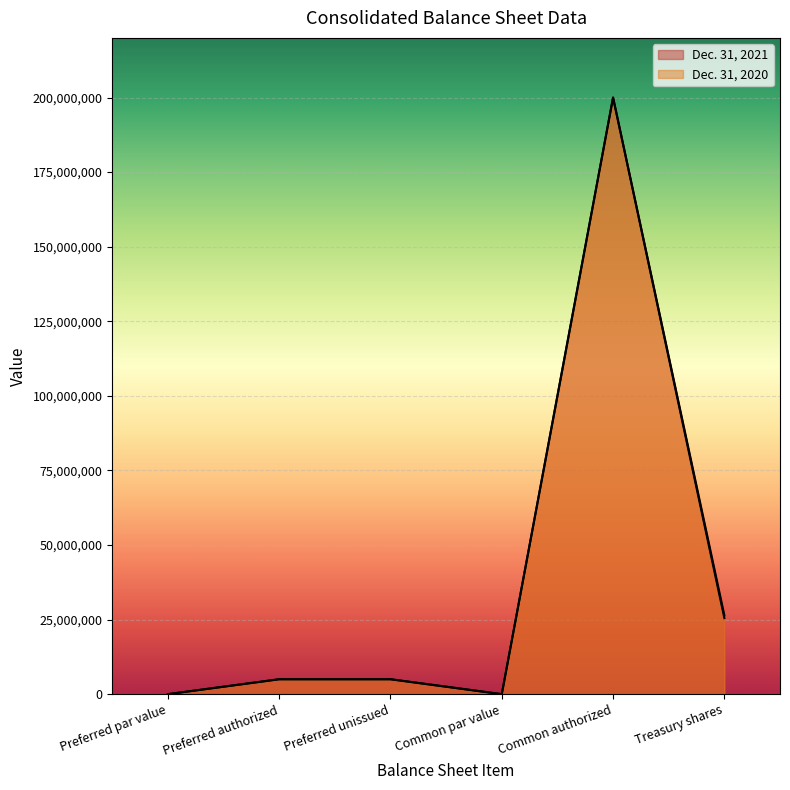

At which category does Dec. 31, 2021 reach its first local valley?

Common par value